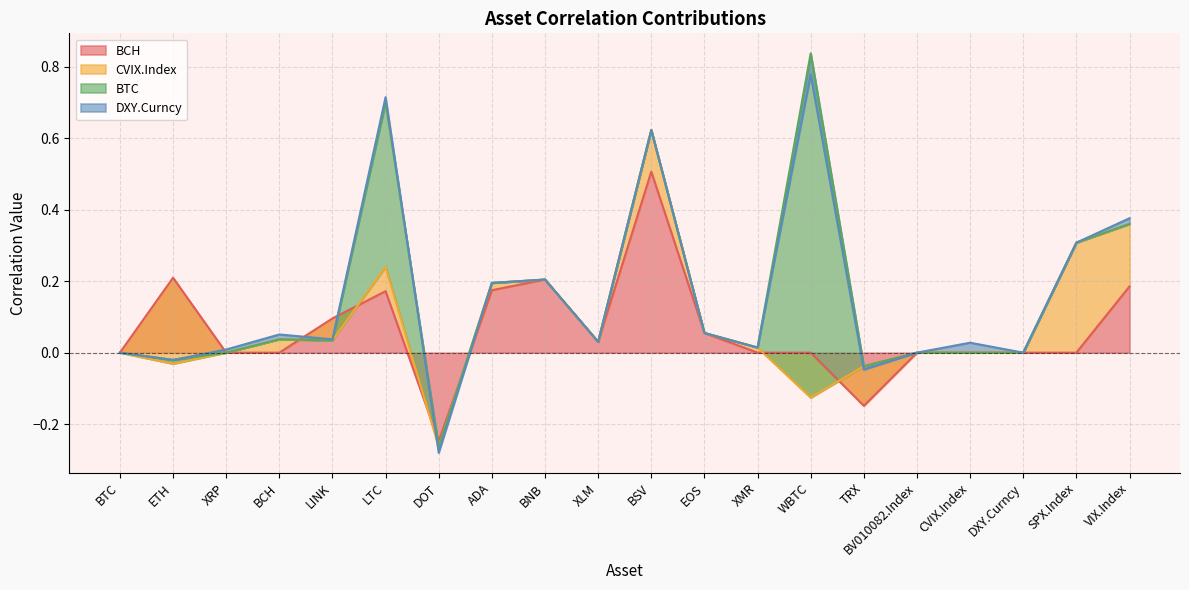

True or false: BCH has more than 1 points higher than both neighbors.

True